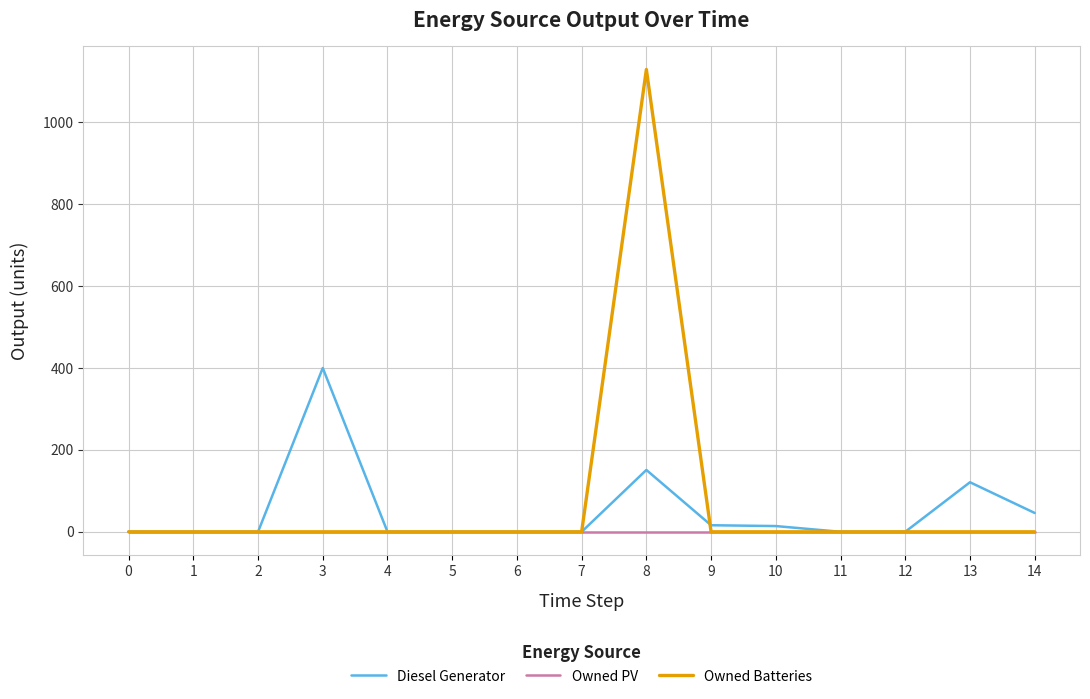

Is this an area chart (filled region under the line)?

No